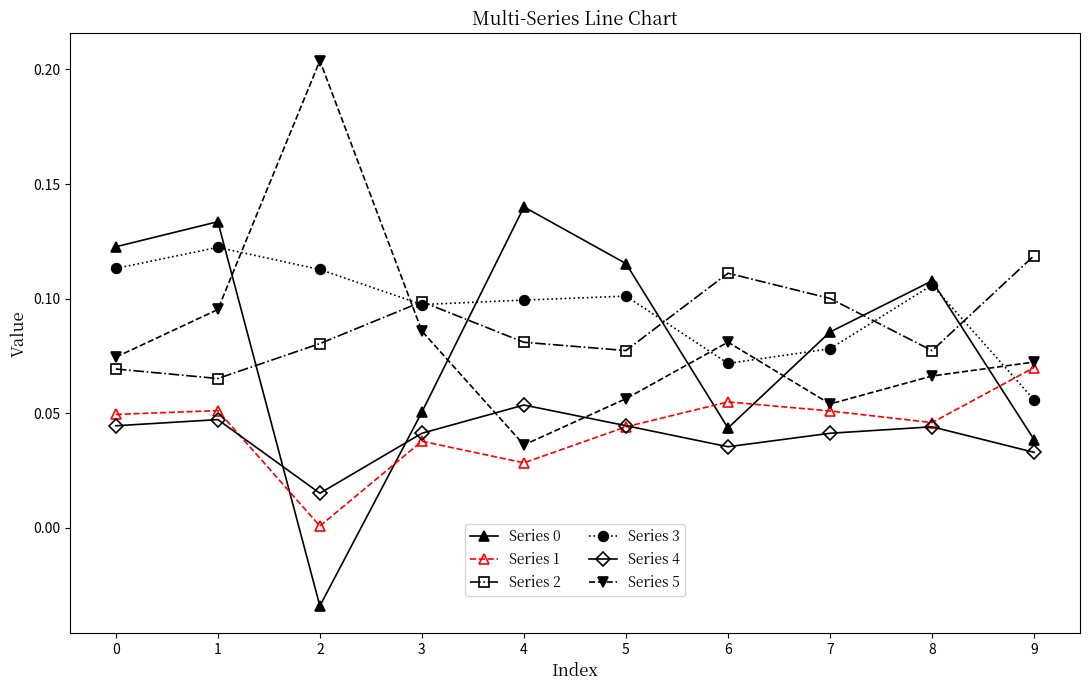

True or false: Series 4 has more than 0 points higher than both neighbors.

True